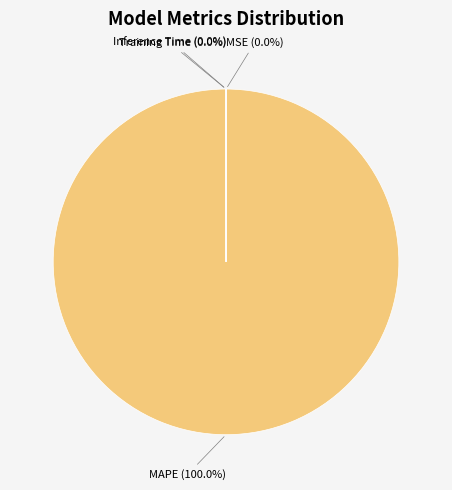

To the nearest percent, what is the difference between the largest and smallest slice percentages?

100%